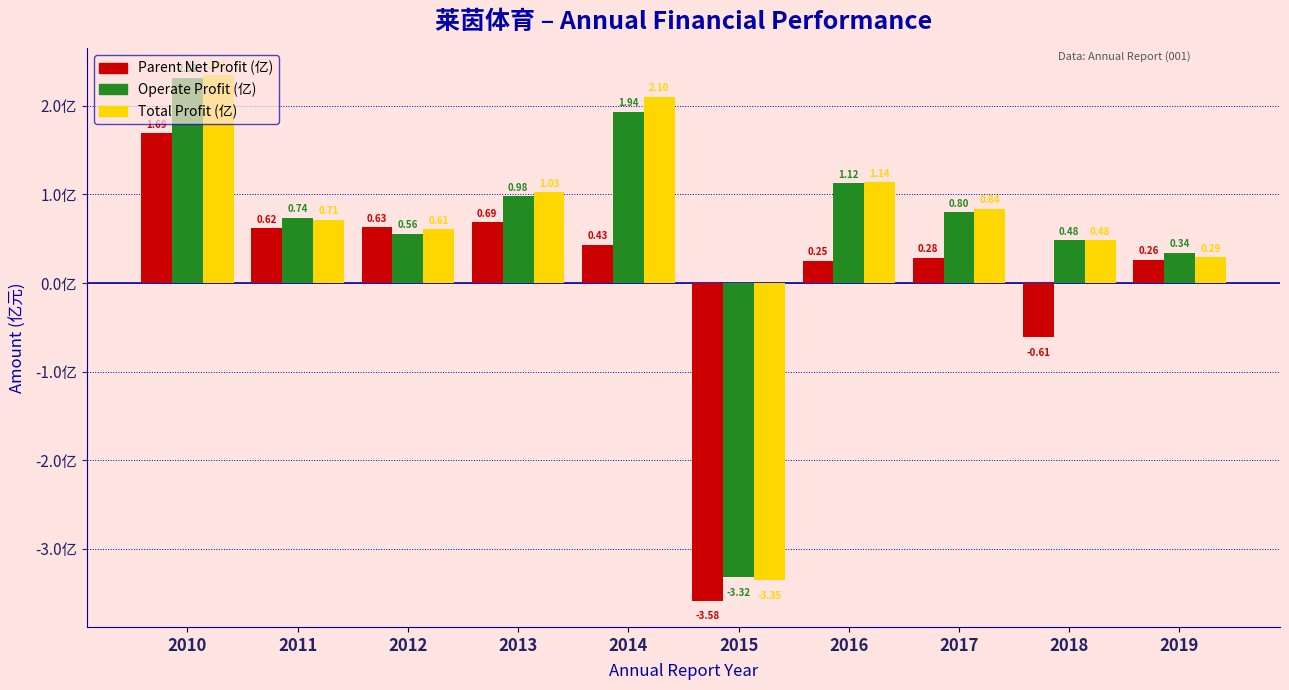

How many bars are there in total?

30